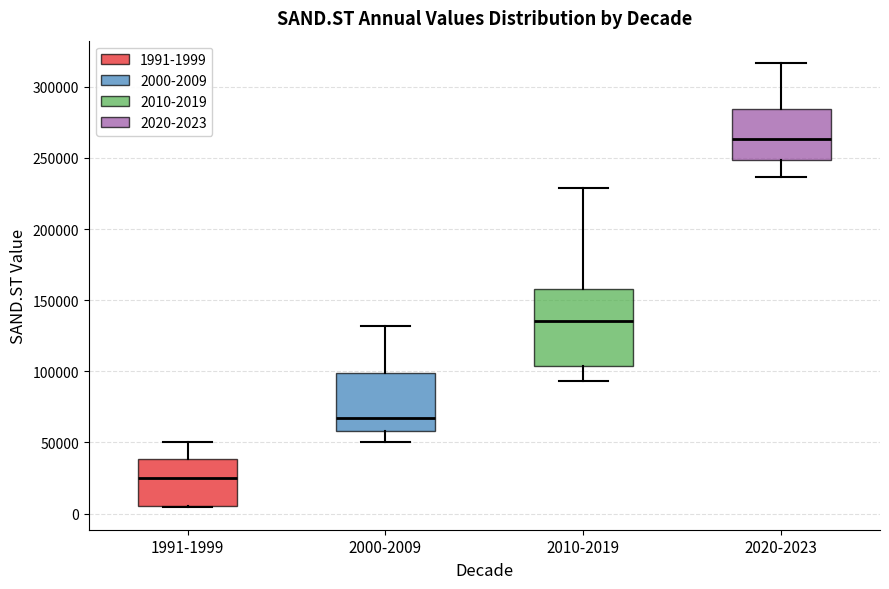

Where does the upper whisker of the box for 2020-2023 end on the y-axis? The values are not printed on the chart, so give them approximately, as read against the axis.

315000